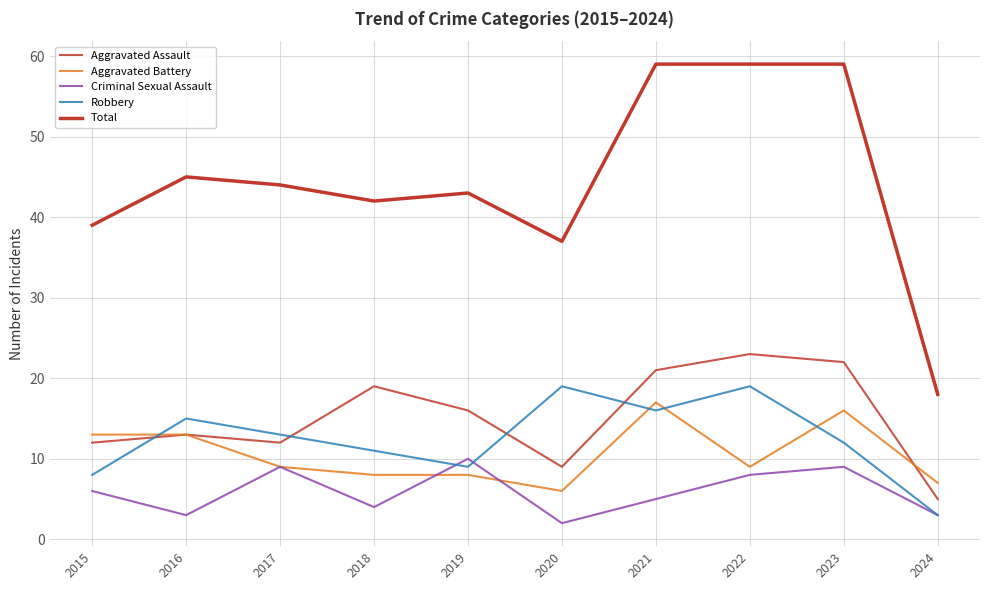

How many distinct data groups are displayed?

5